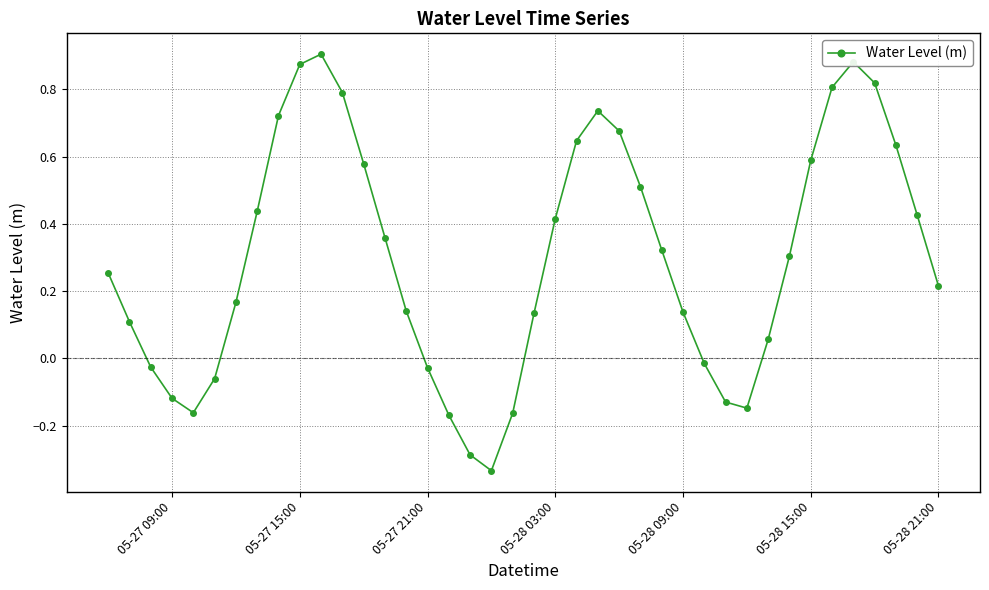

How many points are higher than both their immediate neighbors (excluding endpoints)?

3